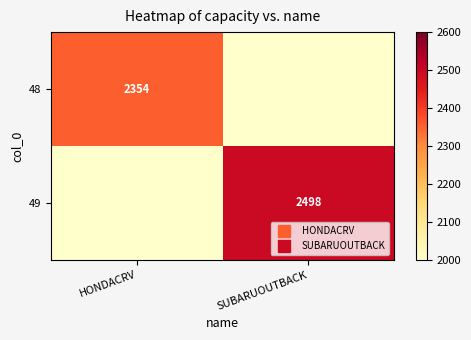

Count the 49 values in the range 0 to 2498.

2